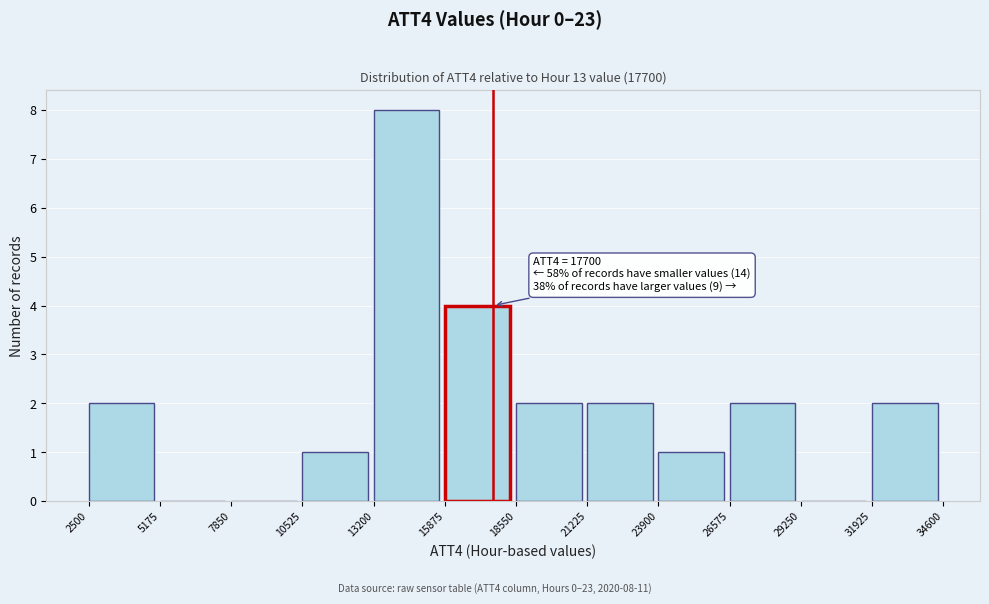

Over which range of the x-axis is the bar tallest?

13200 to 15875